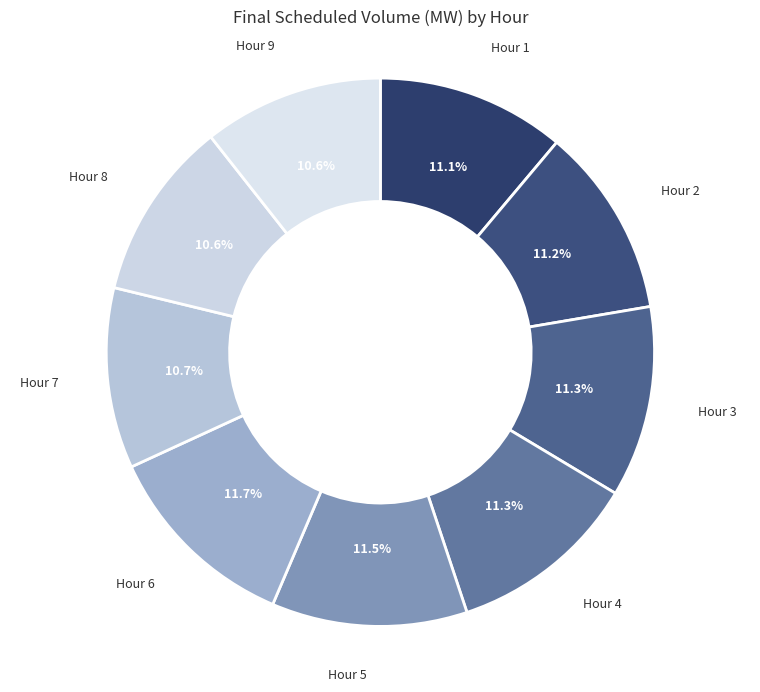

Which has a higher value, Hour 7 or Hour 2?

Hour 2